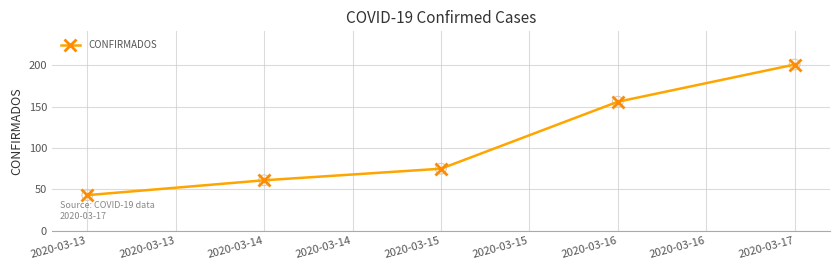

Approximately how many times larger is the value at 2020-03-17 compared to 2020-03-14?

3.3